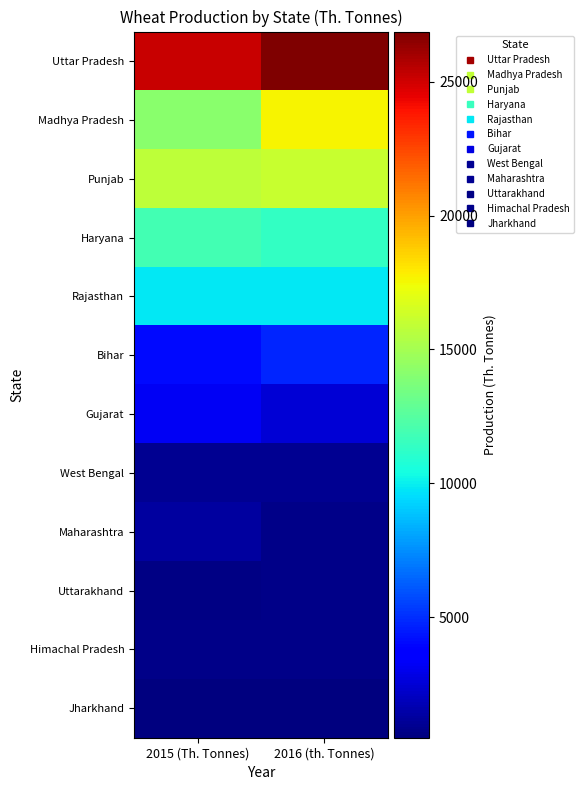

Reading right to left, transcribe all the data shown in this chart.

Uttar Pradesh: 2016 (th. Tonnes)=26874	2015 (Th. Tonnes)=25220
Madhya Pradesh: 2016 (th. Tonnes)=17689	2015 (Th. Tonnes)=14182
Punjab: 2016 (th. Tonnes)=16081	2015 (Th. Tonnes)=15783
Haryana: 2016 (th. Tonnes)=11352	2015 (Th. Tonnes)=11856
Rajasthan: 2016 (th. Tonnes)=9871	2015 (Th. Tonnes)=9869
Bihar: 2016 (th. Tonnes)=4753	2015 (Th. Tonnes)=4049
Gujarat: 2016 (th. Tonnes)=2484	2015 (Th. Tonnes)=3220
West Bengal: 2016 (th. Tonnes)=960	2015 (Th. Tonnes)=950
Maharashtra: 2016 (th. Tonnes)=758	2015 (Th. Tonnes)=1236
Uttarakhand: 2016 (th. Tonnes)=761	2015 (Th. Tonnes)=624
Himachal Pradesh: 2016 (th. Tonnes)=737	2015 (Th. Tonnes)=721
Jharkhand: 2016 (th. Tonnes)=497	2015 (Th. Tonnes)=513